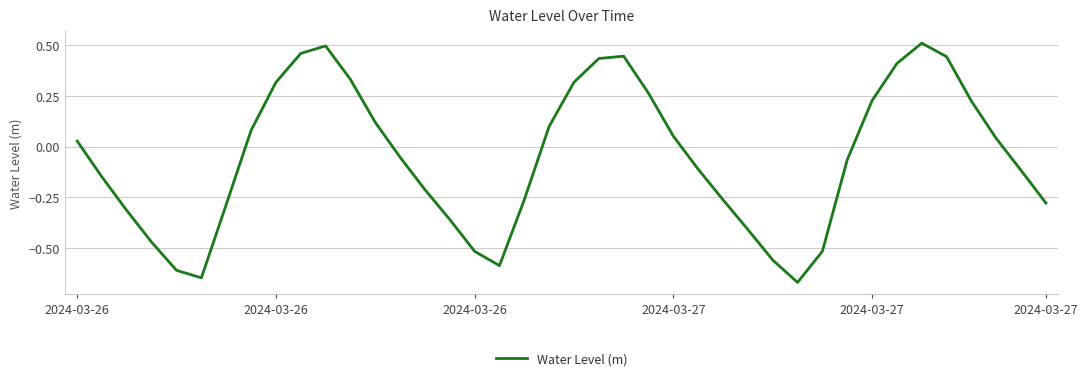

What is the difference between the maximum and minimum values?

1.2